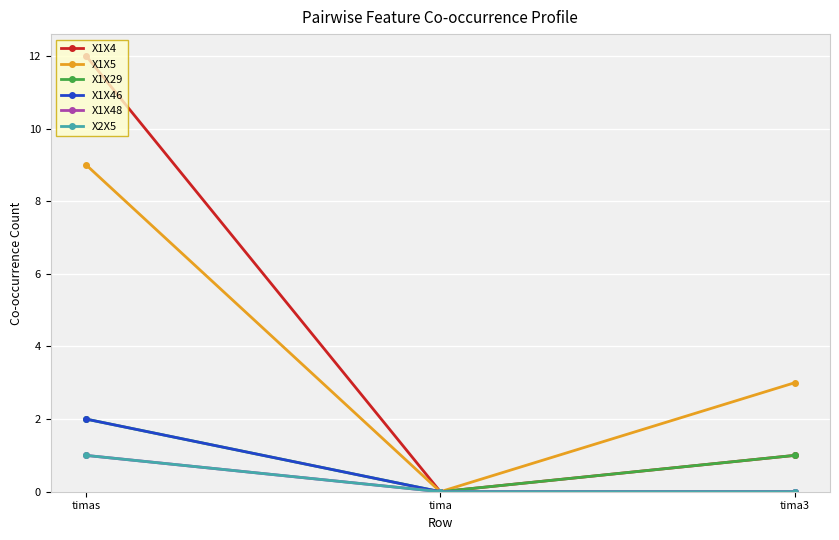

At tima3, list the series in order from smallest to largest.

X1X46, X1X48, X2X5, X1X4, X1X29, X1X5